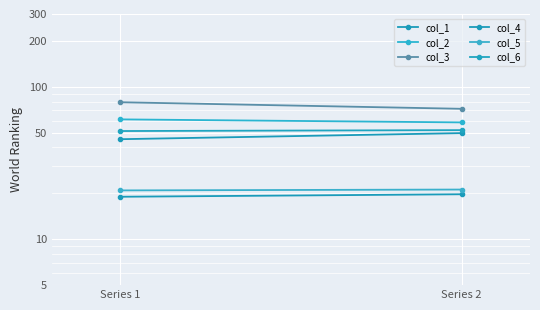

What are all the series names shown in the legend?

col_1, col_2, col_3, col_4, col_5, col_6